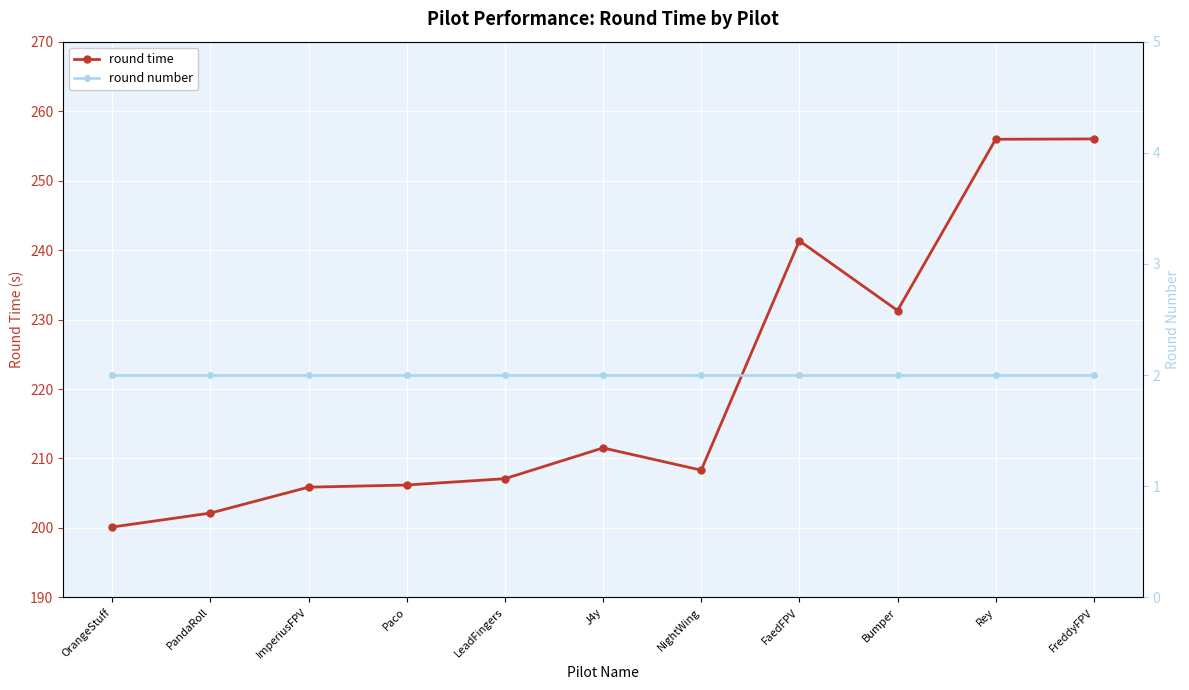

At which category is the sum across all series the highest?

FreddyFPV